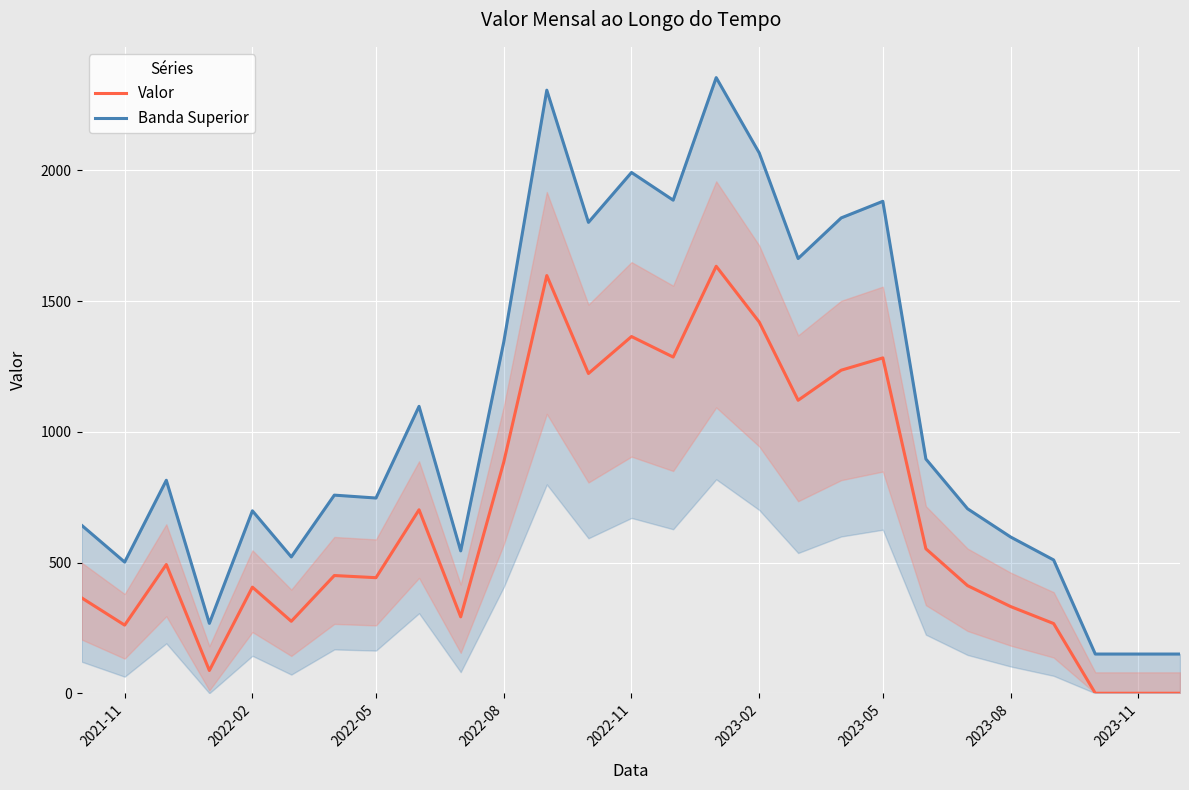

What is the sum of all Banda Superior values?

28871.0